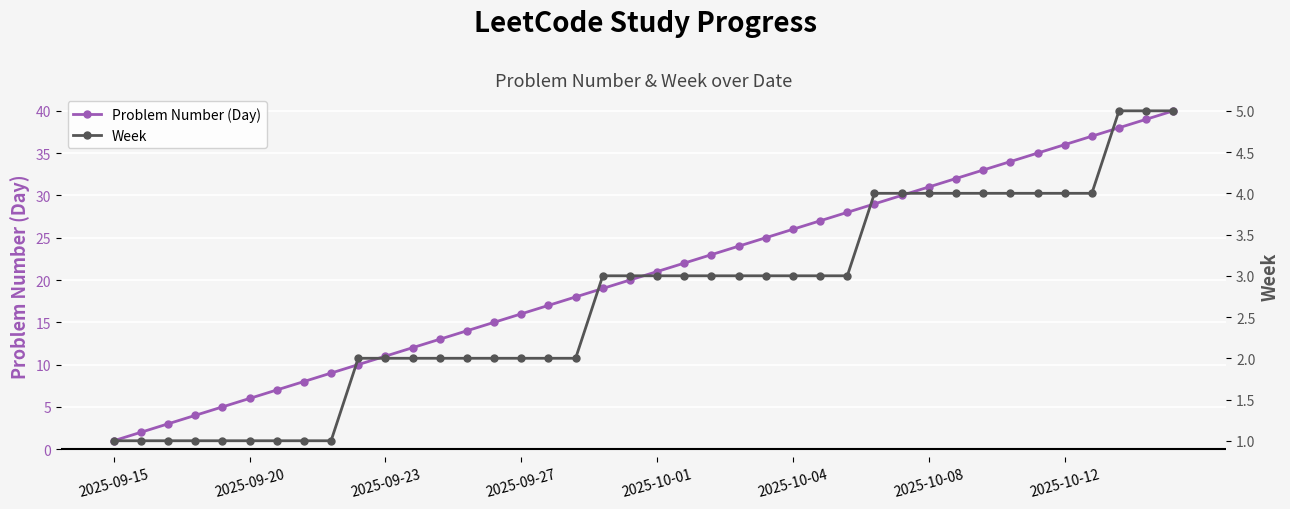

The Week series shows 2 at 2025-09-15. True or false?

False